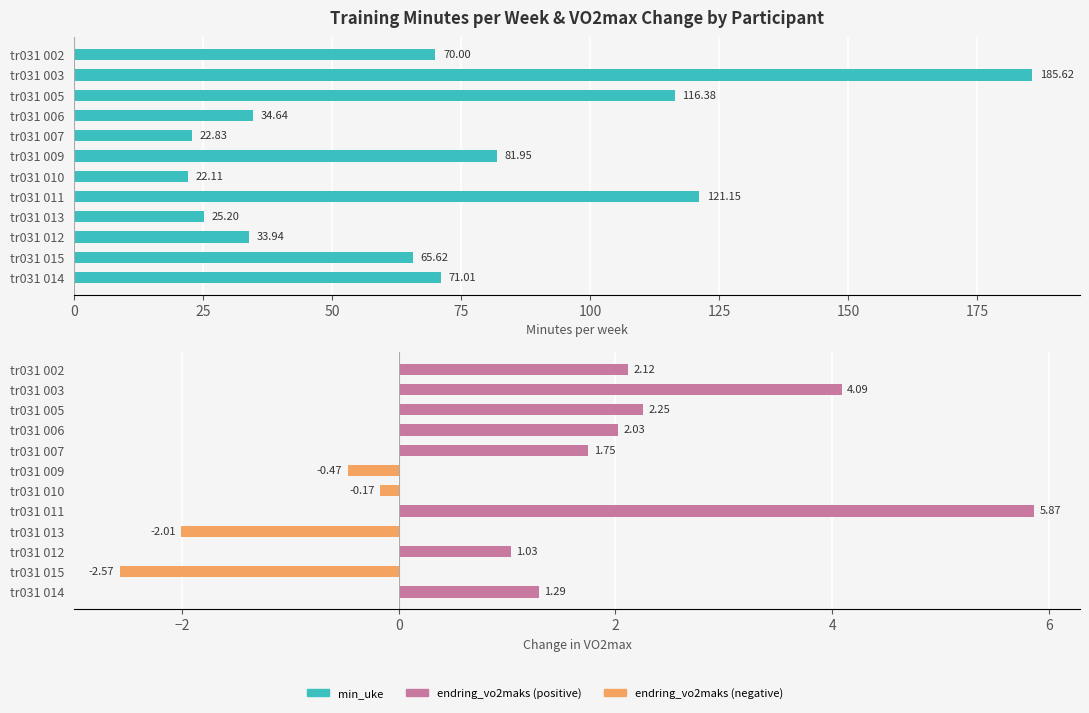

Reading left to right, extract all data points from this chart.

min_uke: 70.0	185.6	116.4	34.6	22.8	82.0	22.1	121.2	25.2	33.9	65.6	71.0
endring_vo2maks: 2.1	4.1	2.3	2.0	1.7	-0.5	-0.2	5.9	-2.0	1.0	-2.6	1.3